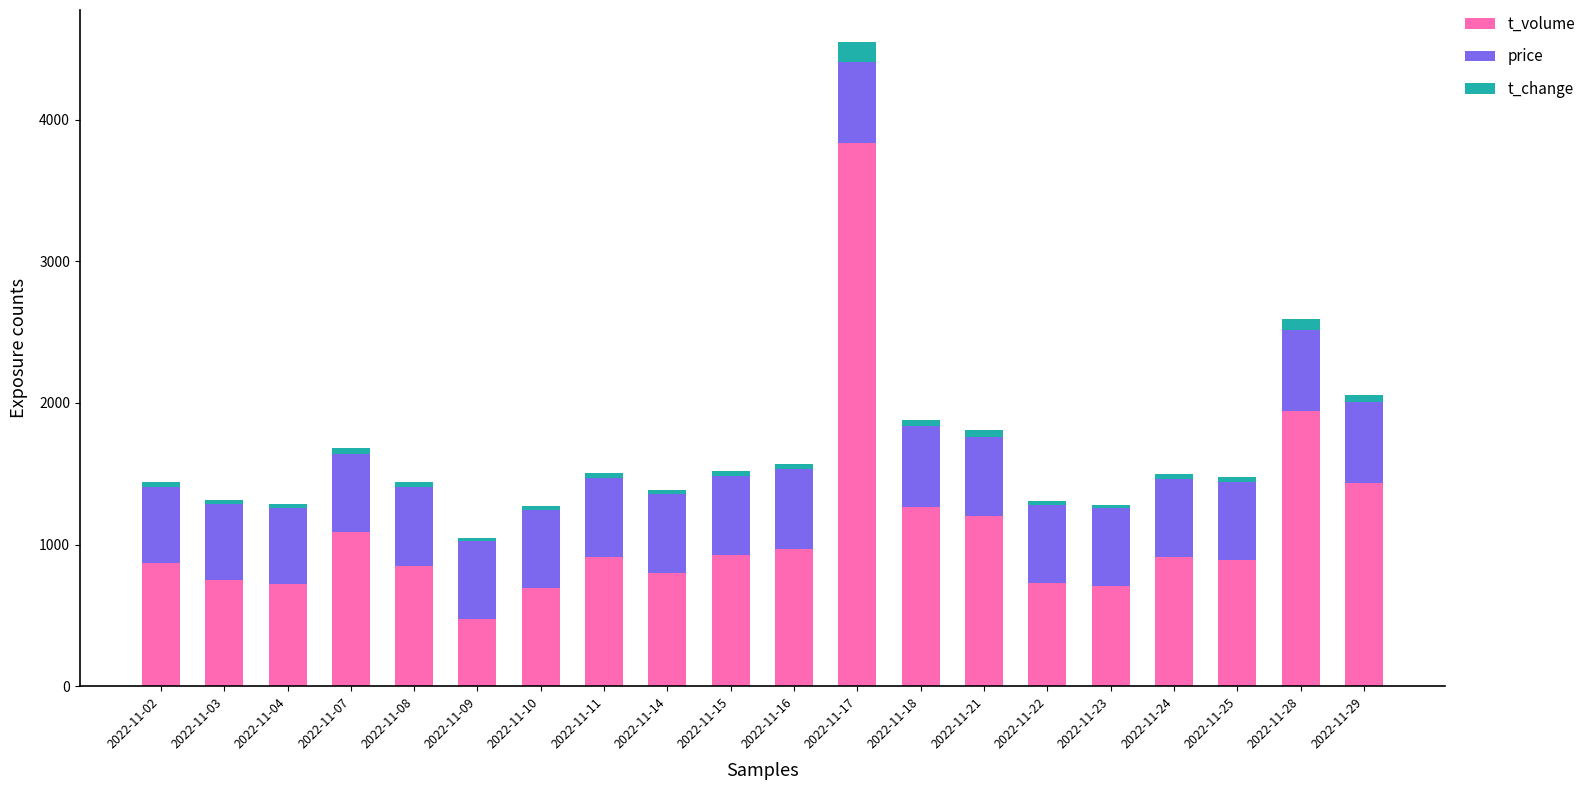

What is the minimum value for t_volume?

473